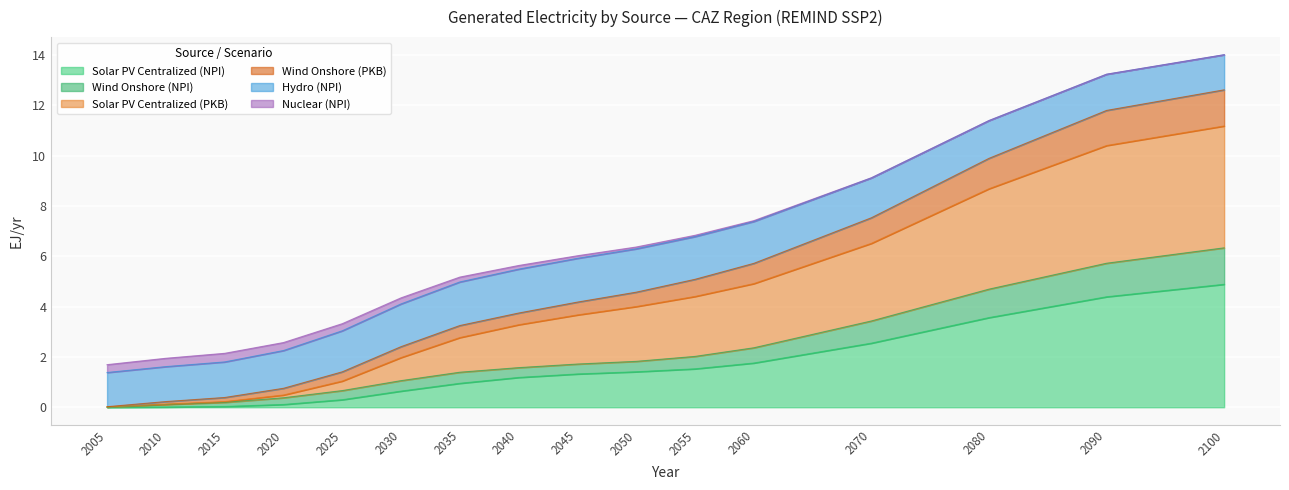

Which category has the highest value in the Solar PV Centralized (NPI) series?

2100